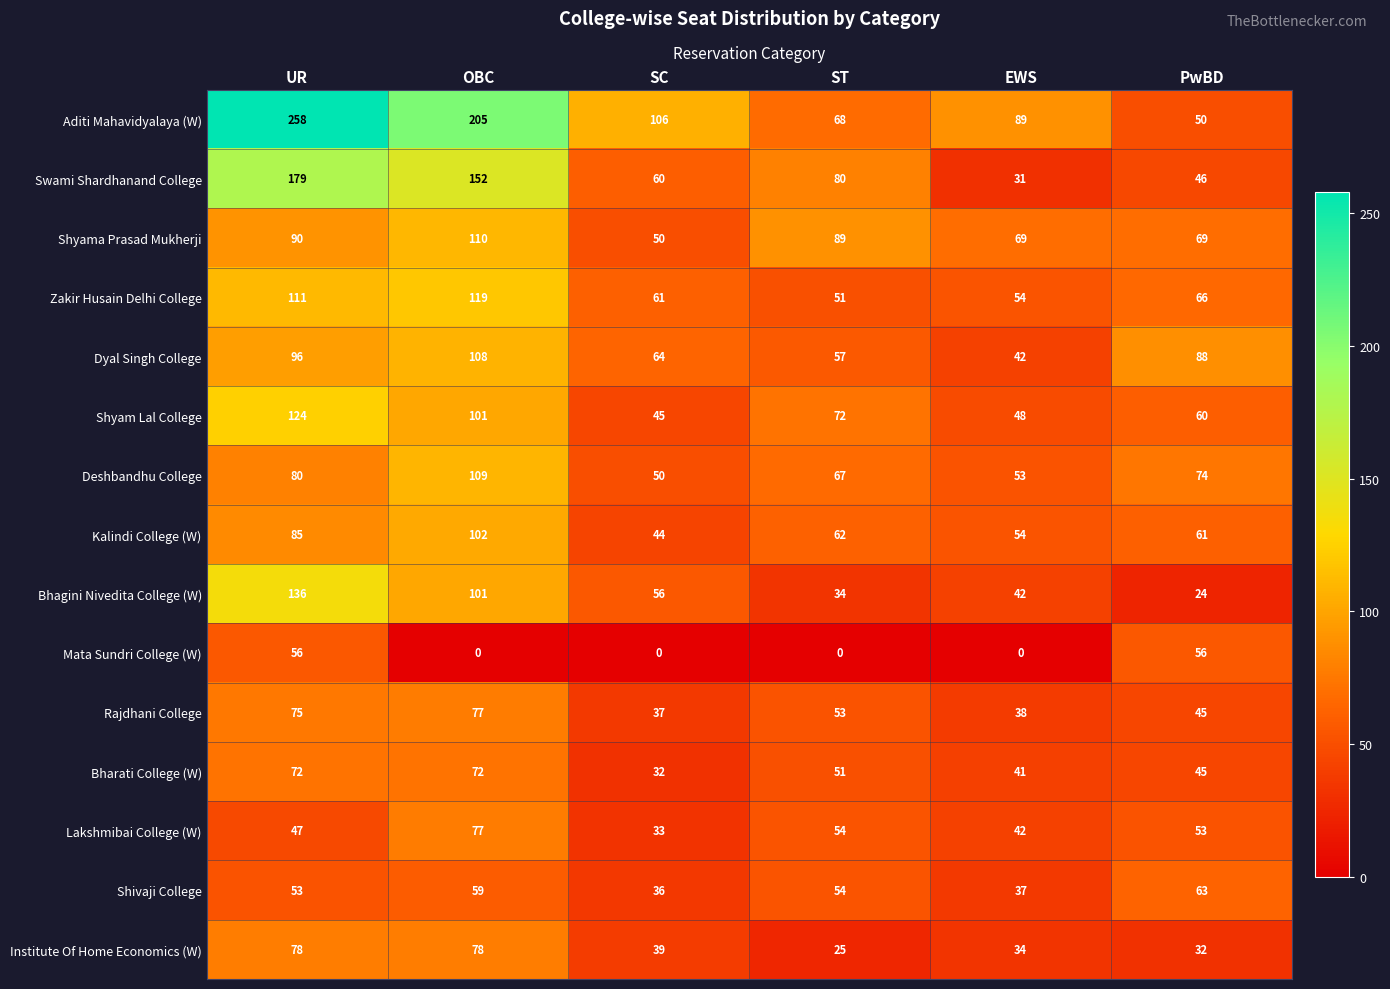

What is the total value across all series at EWS?

674